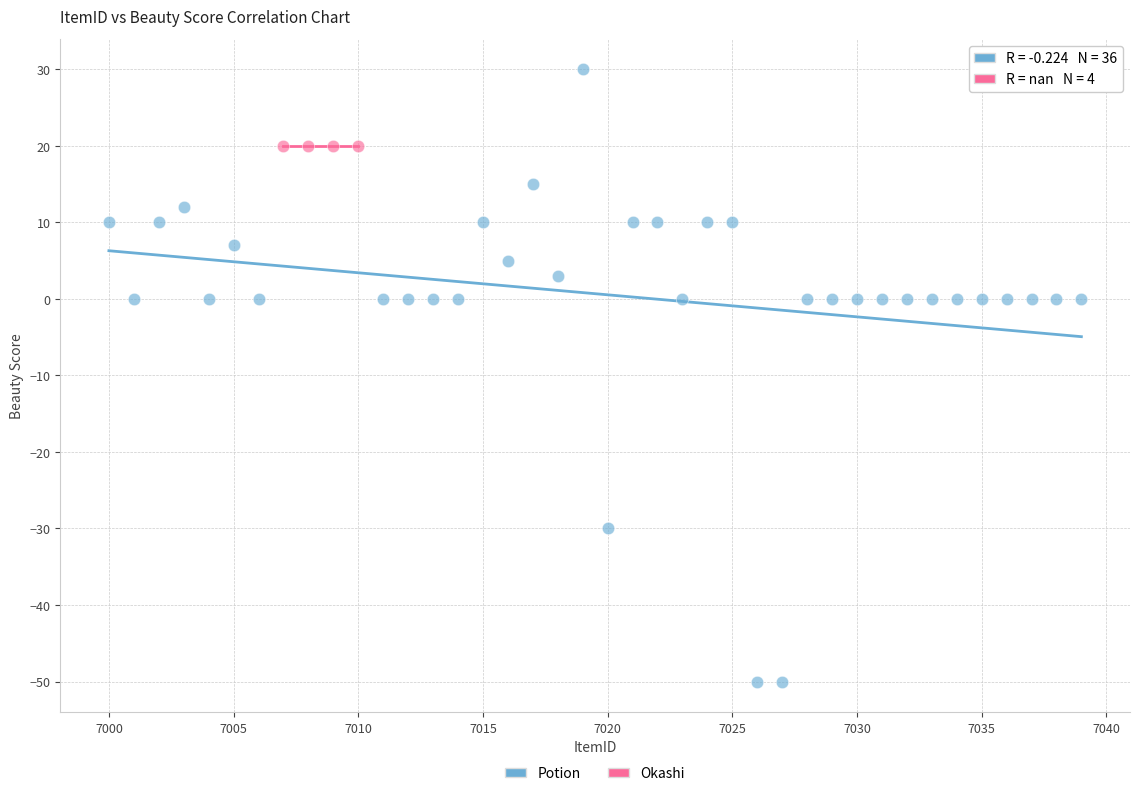

Which series contains the lowest Y value?

Potion